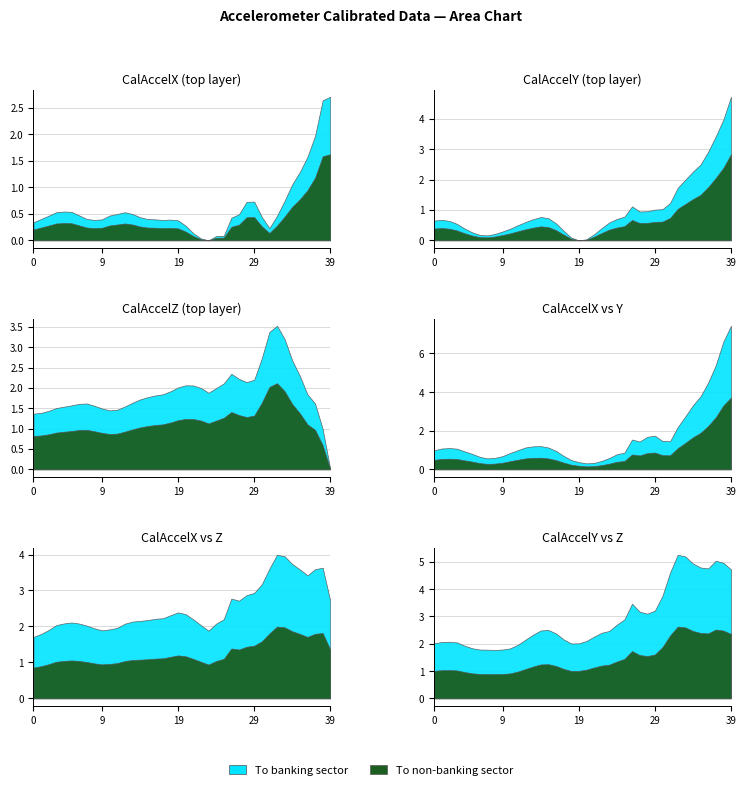

At how many categories does at least one series exceed -6?

40